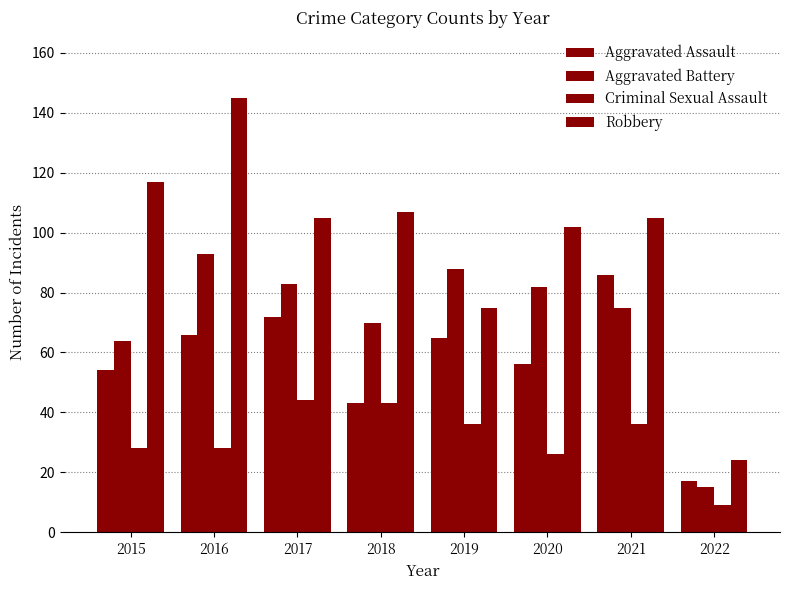

At which label does Robbery first exceed 105?

2015